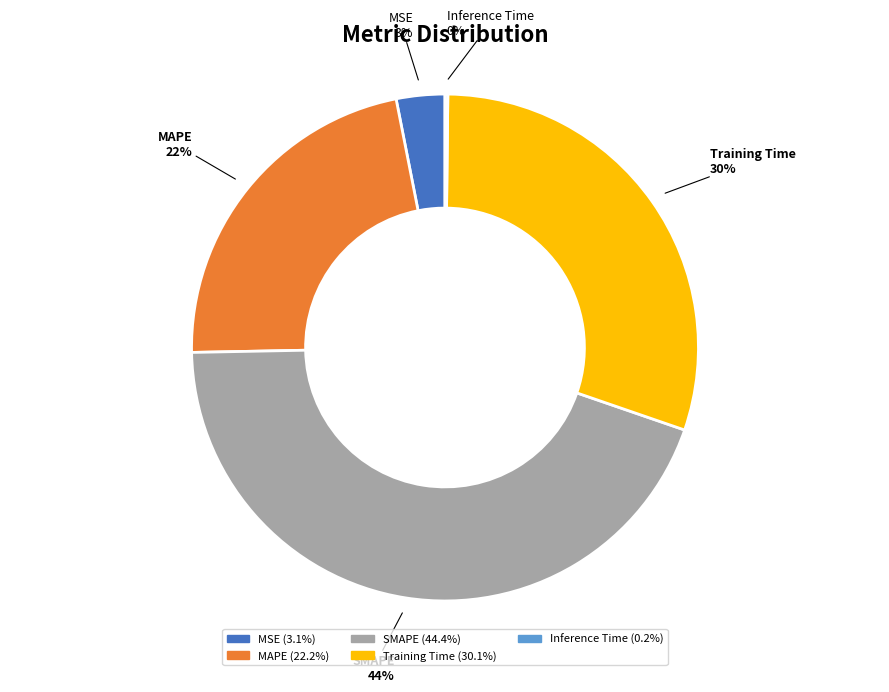

What is the largest slice in the pie chart?

SMAPE